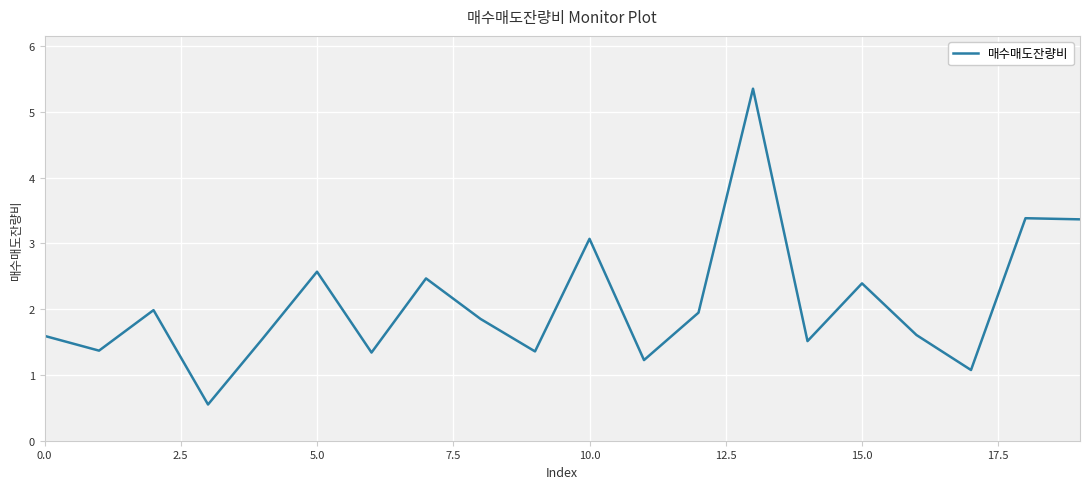

What is the maximum value shown in the chart?

5.4